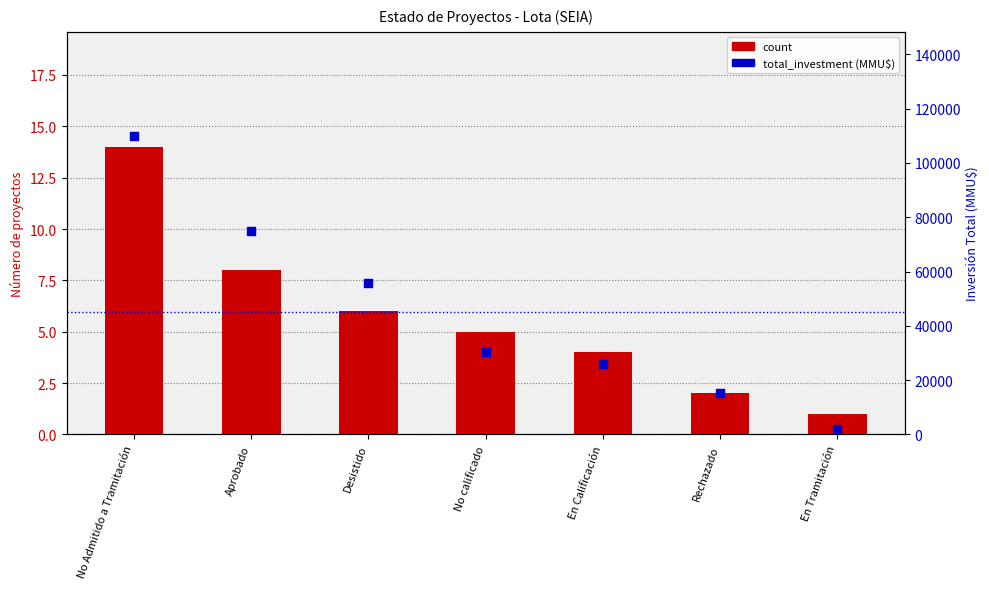

Which series has the largest Y range (max minus min)?

total_investment